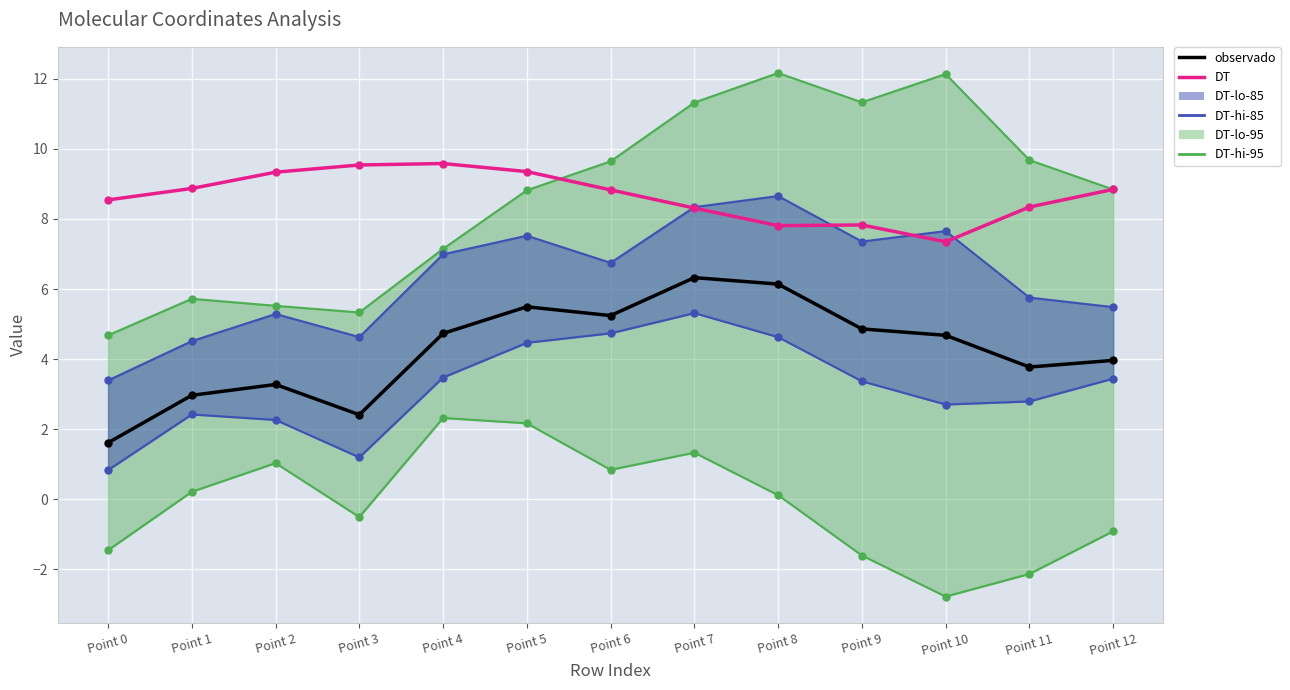

At which label does DT-lo-85-line first exceed 3?

Point 4